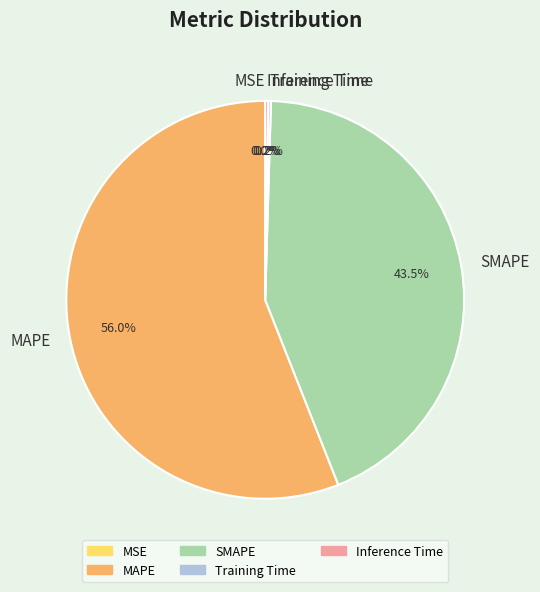

How much of the chart is everything except SMAPE?

56.5%